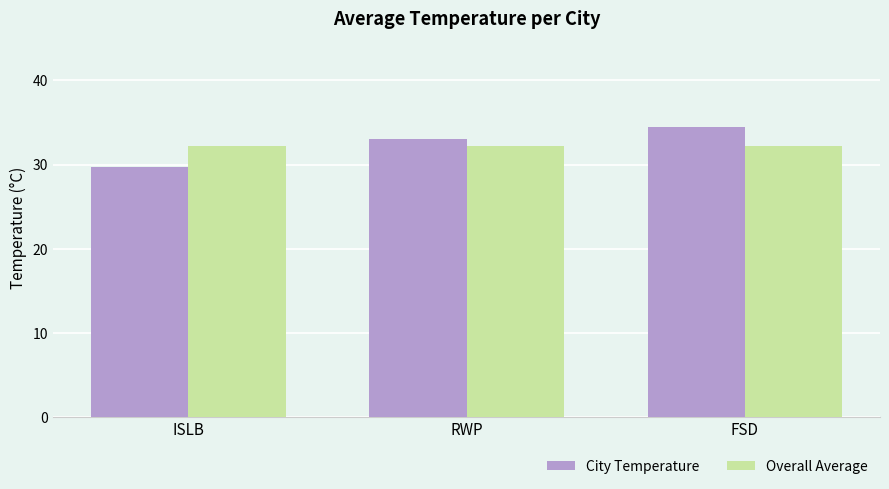

The value of Overall Average at RWP is 32.2. True or false?

True